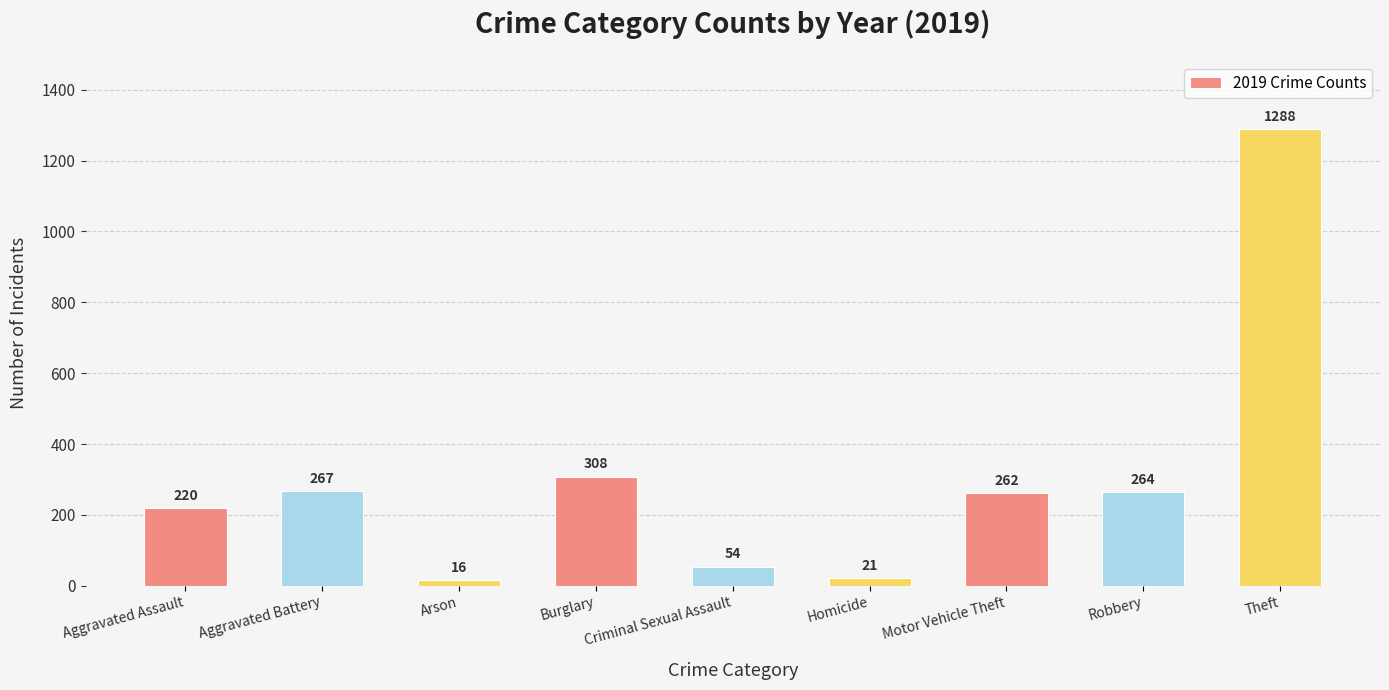

What is the greatest value displayed?

1288